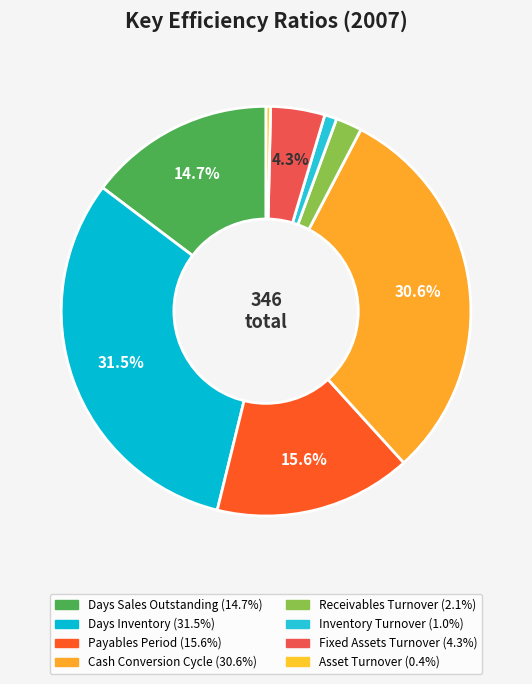

Combined, do Payables Period and Receivables Turnover account for over 50%?

No